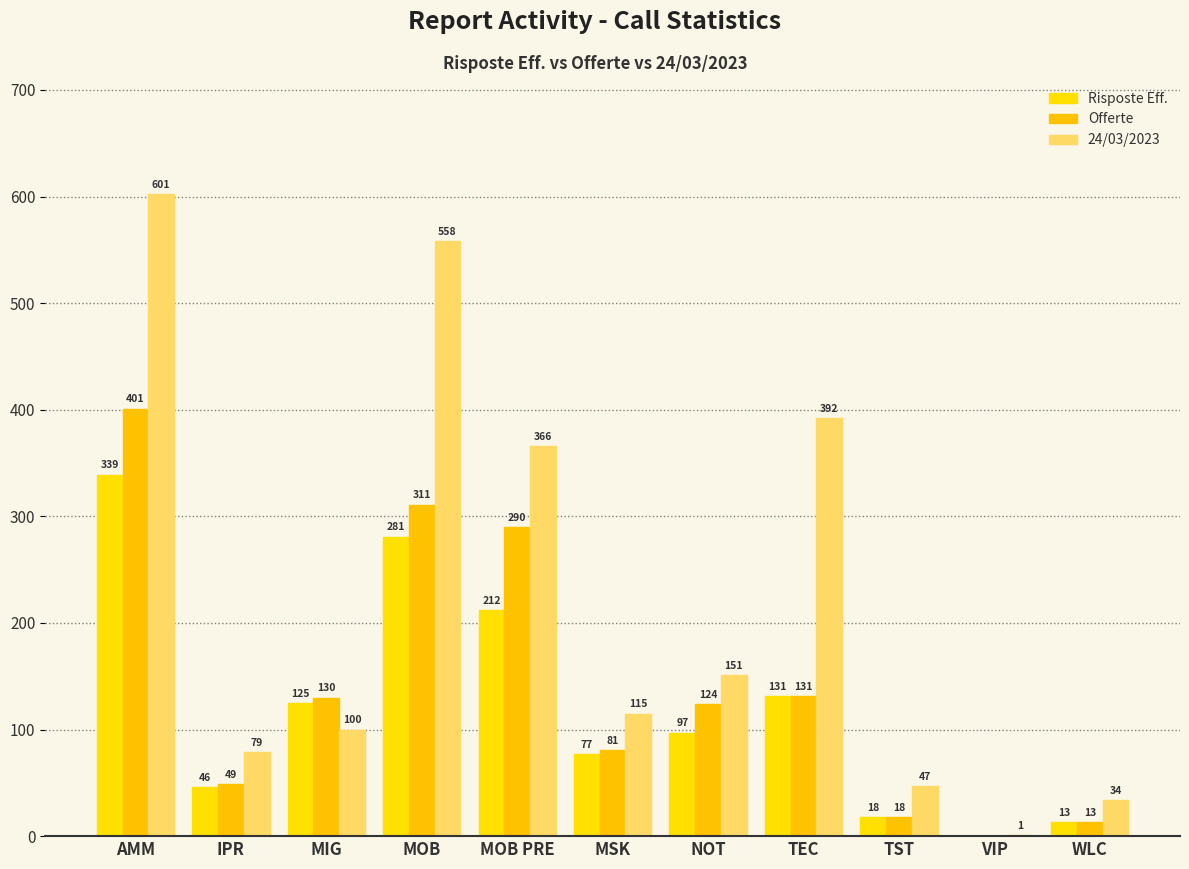

Which series has the largest total across all categories?

24/03/2023